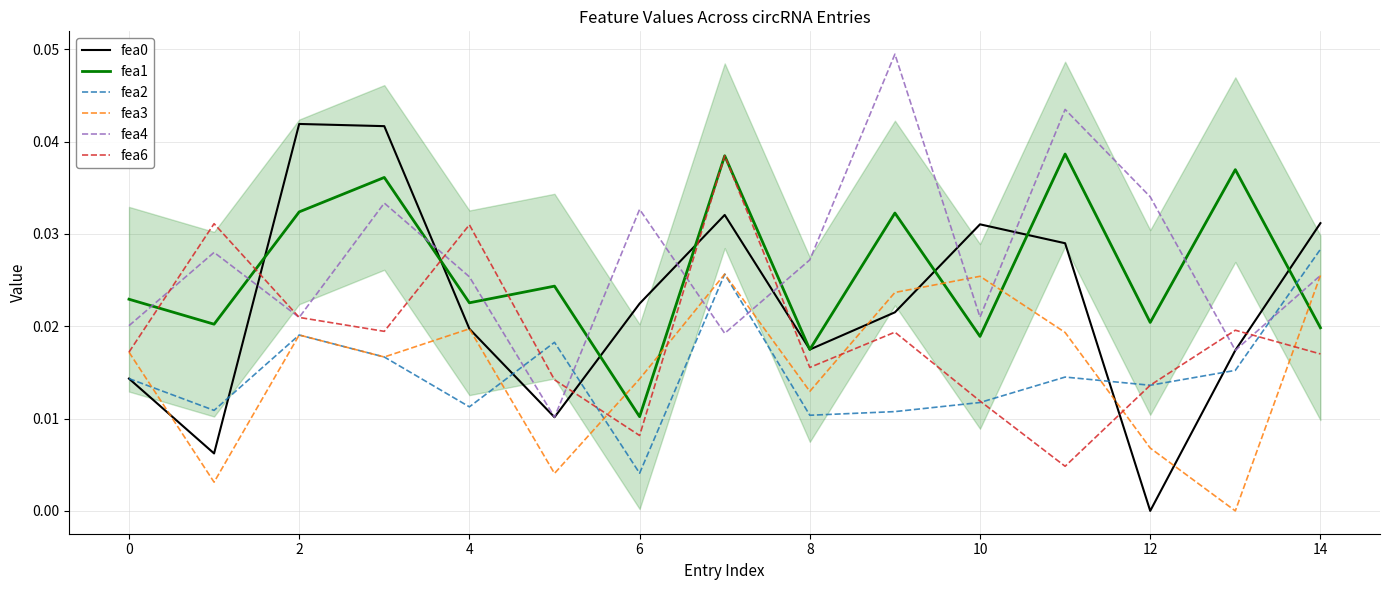

At which category does fea0 reach its first local peak?

2